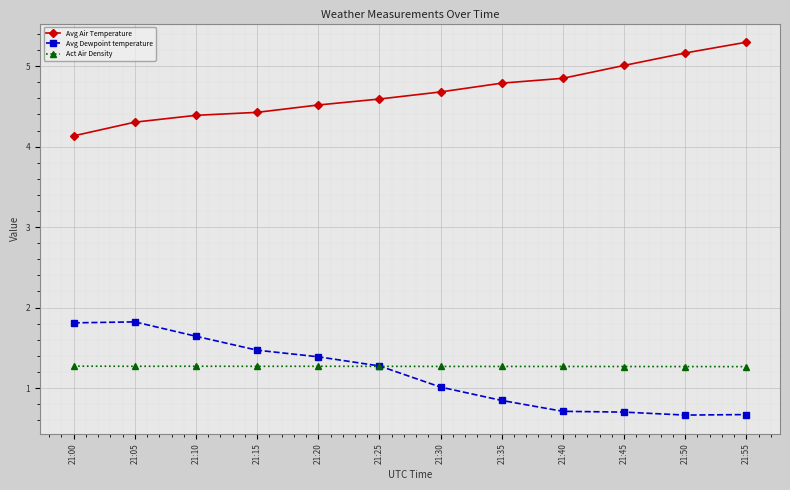

True or false: Avg Air Temperature and Act Air Density cross at least once.

False